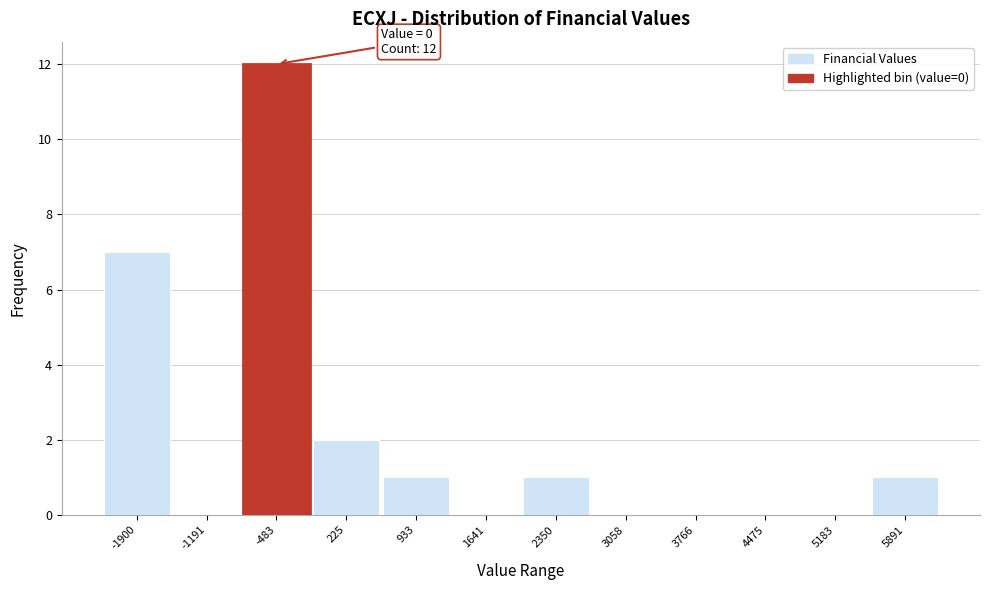

Reading left to right, what are all the values shown in this chart?

-1900=7	-1191=0	-483=12	225=2	933=1	1641=0	2350=1	3058=0	3766=0	4475=0	5183=0	5891=1